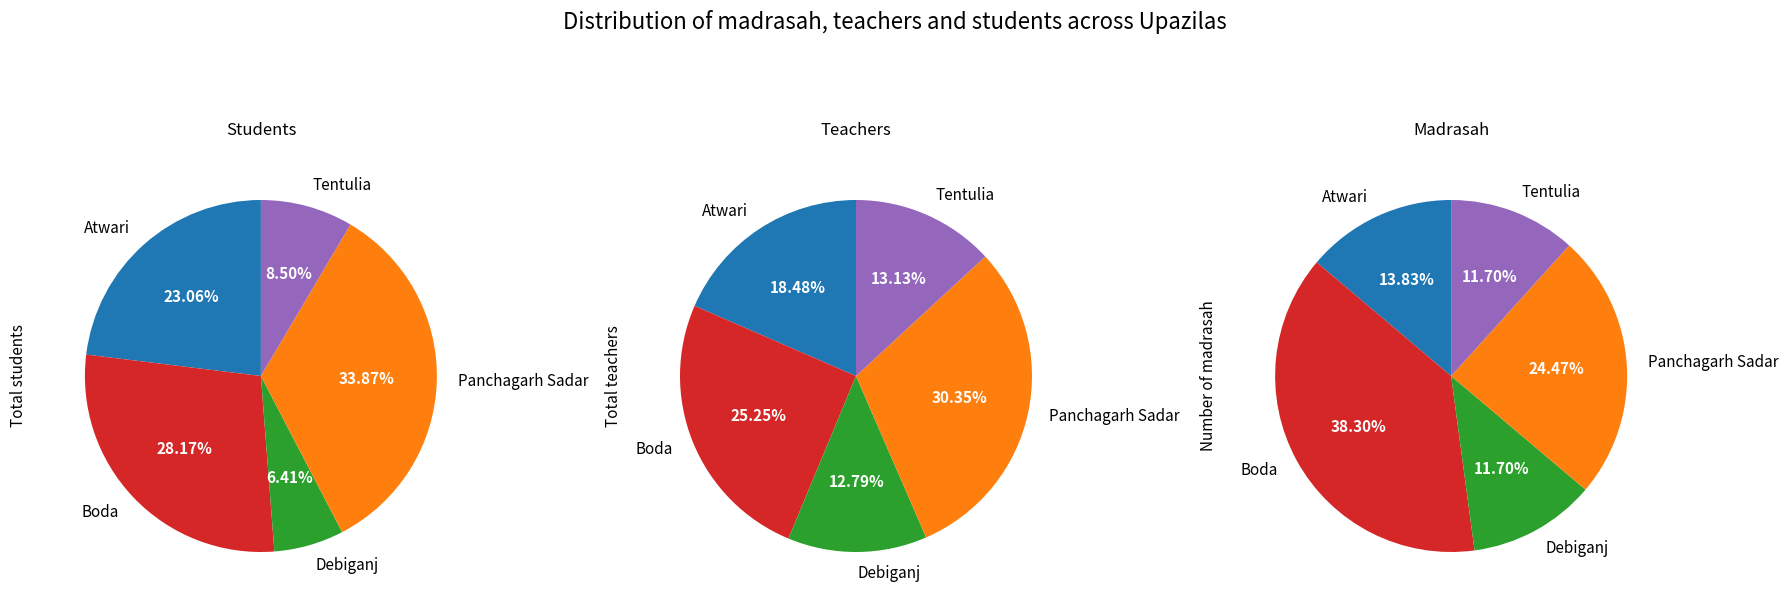

What portion of the pie excludes Debiganj?

93.6%